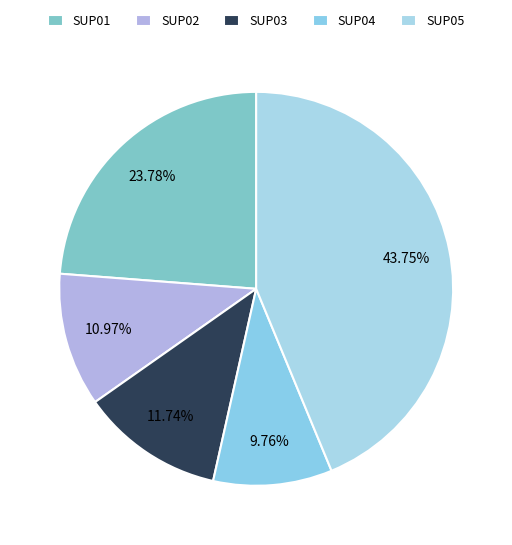

How much of the chart is everything except SUP04?

90.2%